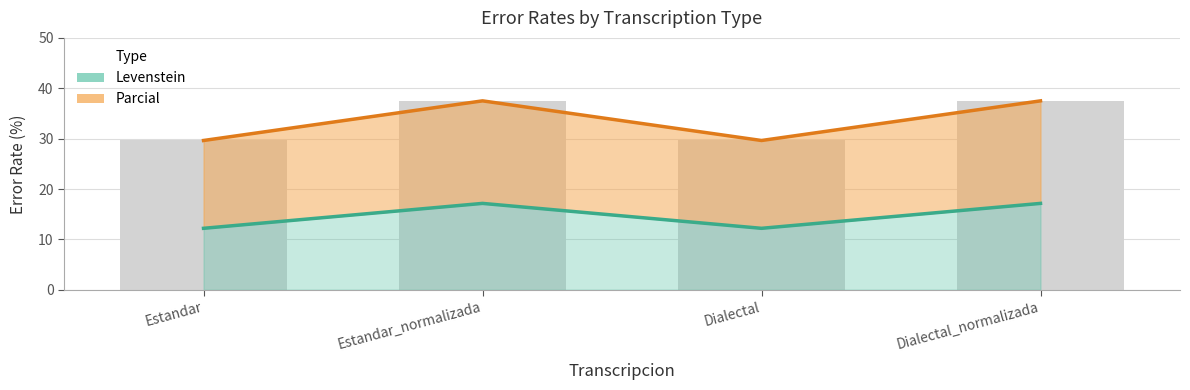

At which label is Levenstein closest to 33?

Estandar